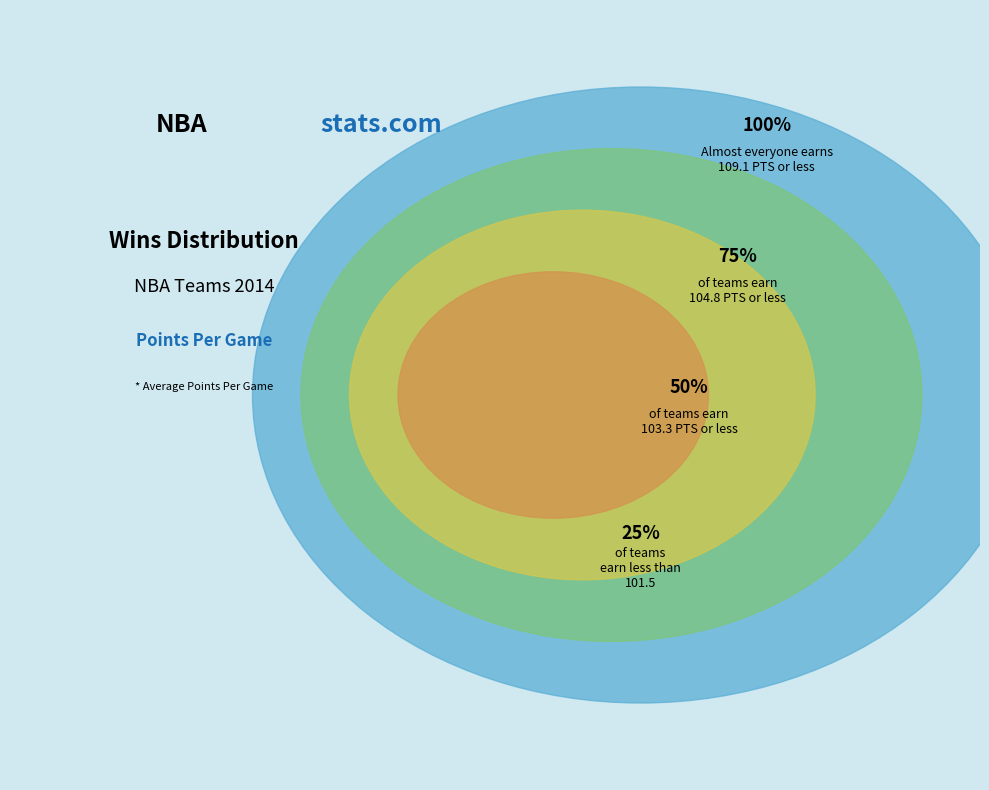

Does any single category account for the majority?

No